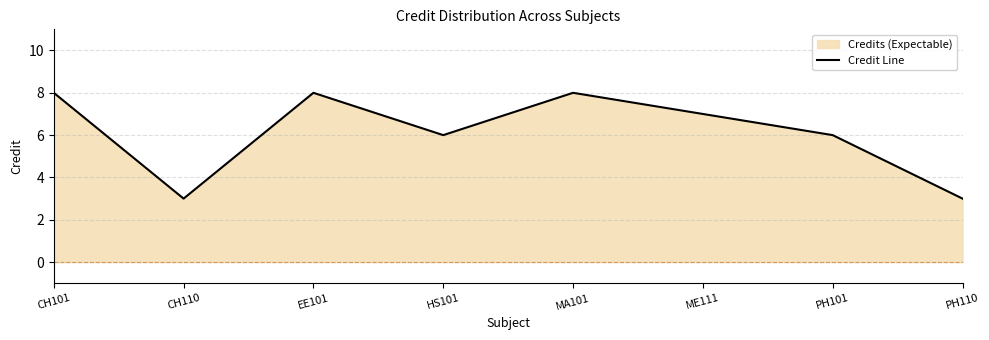

Rank the categories by value from lowest to highest.

CH110, PH110, HS101, PH101, ME111, CH101, EE101, MA101